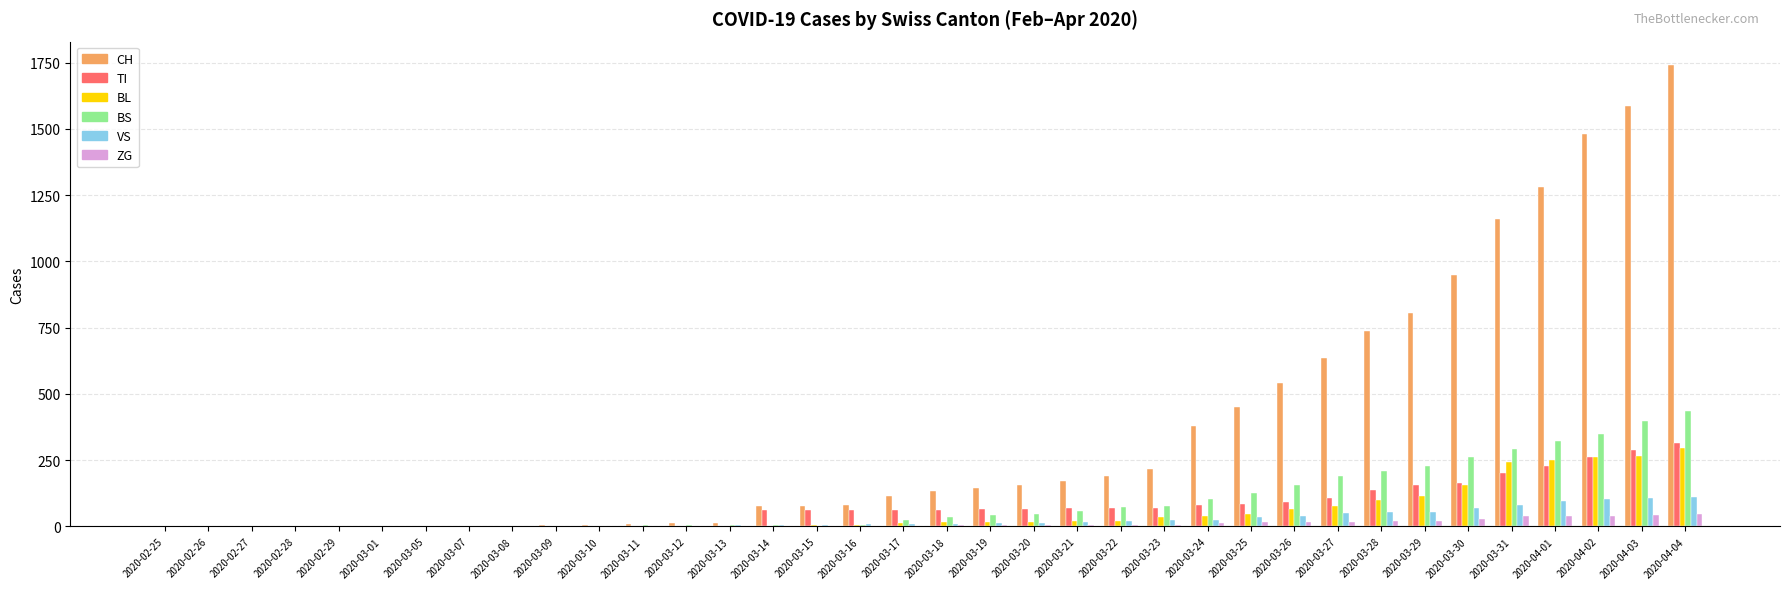

Are the bars grouped side by side (vs. stacked)?

Yes